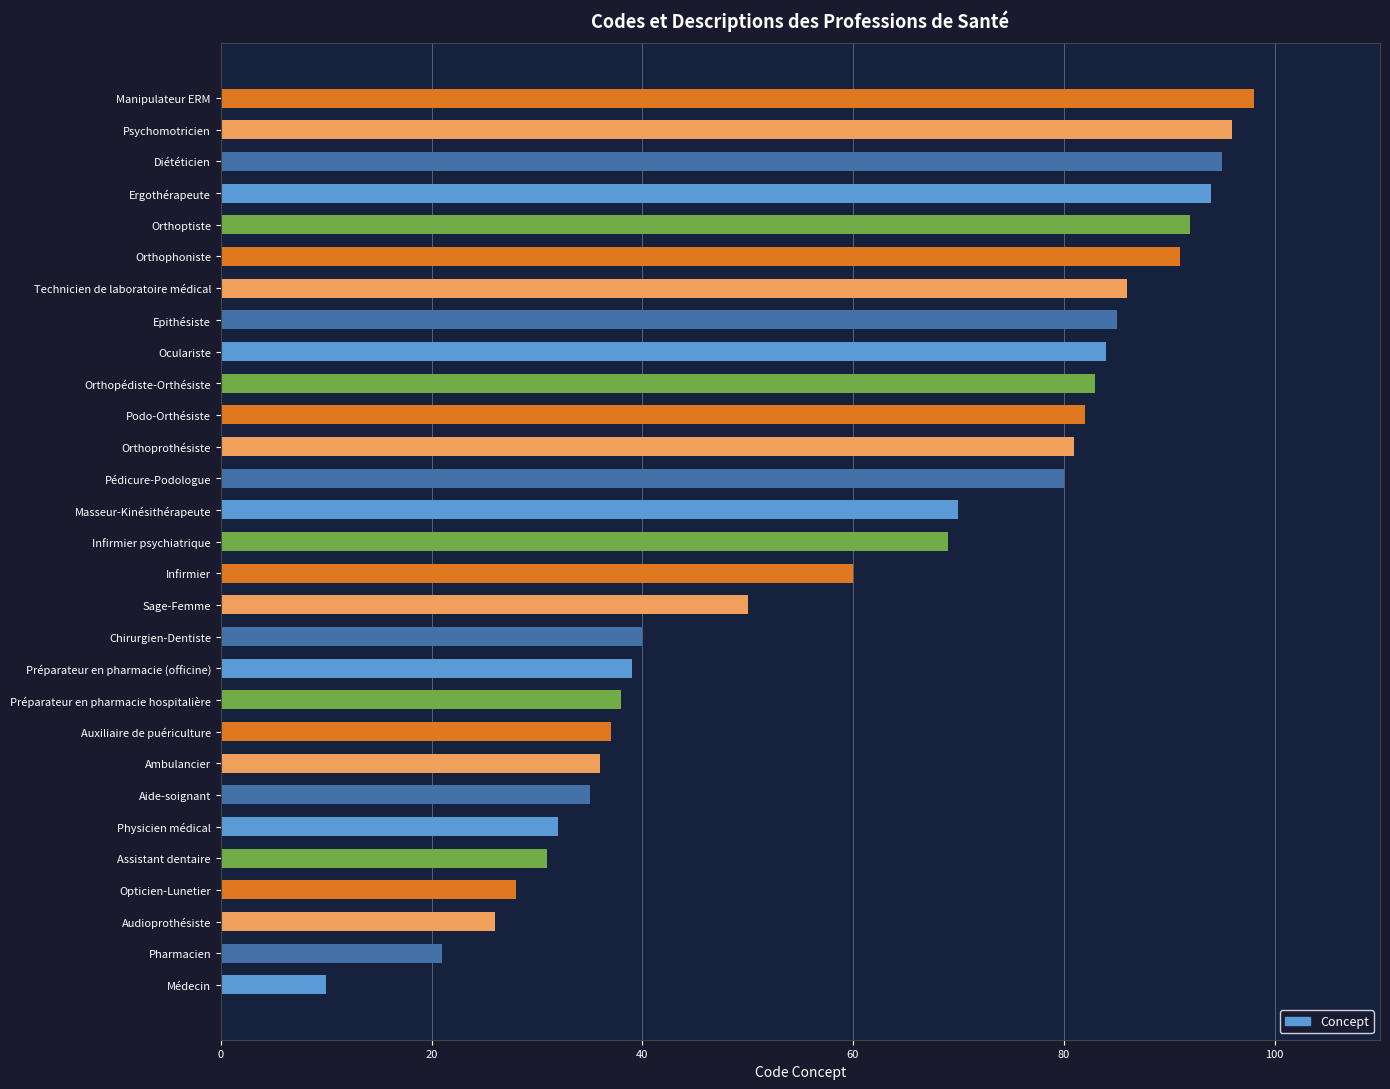

List the labels in order of value, smallest first.

Médecin, Pharmacien, Audioprothésiste, Opticien-Lunetier, Assistant dentaire, Physicien médical, Aide-soignant, Ambulancier, Auxiliaire de puériculture, Préparateur en pharmacie hospitalière, Préparateur en pharmacie (officine), Chirurgien-Dentiste, Sage-Femme, Infirmier, Infirmier psychiatrique, Masseur-Kinésithérapeute, Pédicure-Podologue, Orthoprothésiste, Podo-Orthésiste, Orthopédiste-Orthésiste, Oculariste, Epithésiste, Technicien de laboratoire médical, Orthophoniste, Orthoptiste, Ergothérapeute, Diététicien, Psychomotricien, Manipulateur ERM